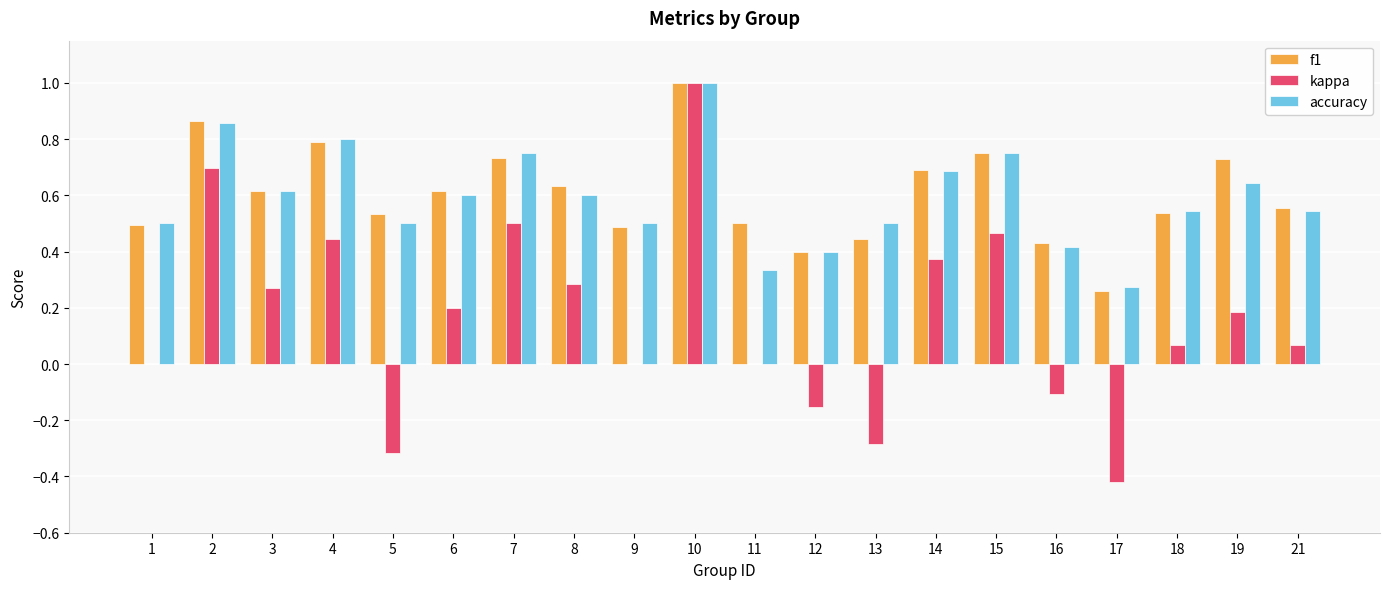

Is it true that f1 equals 0.7 at 7?

True